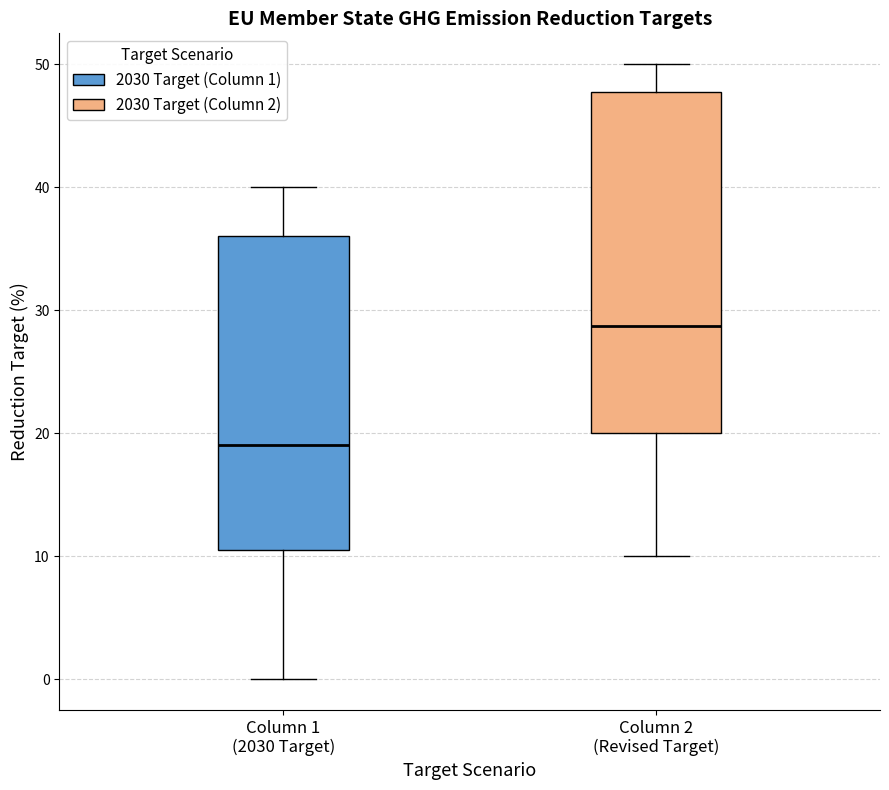

Reading left to right, read every box against the y-axis: the position of its median line, the range the box covers, and the ends of its whiskers. The values are not printed on the chart, so give them approximately, as read against the axis.

Column 1 (2030 Target): median 19, box 11 to 36, whiskers 0 to 40
Column 2 (Revised Target): median 29, box 20 to 48, whiskers 10 to 50